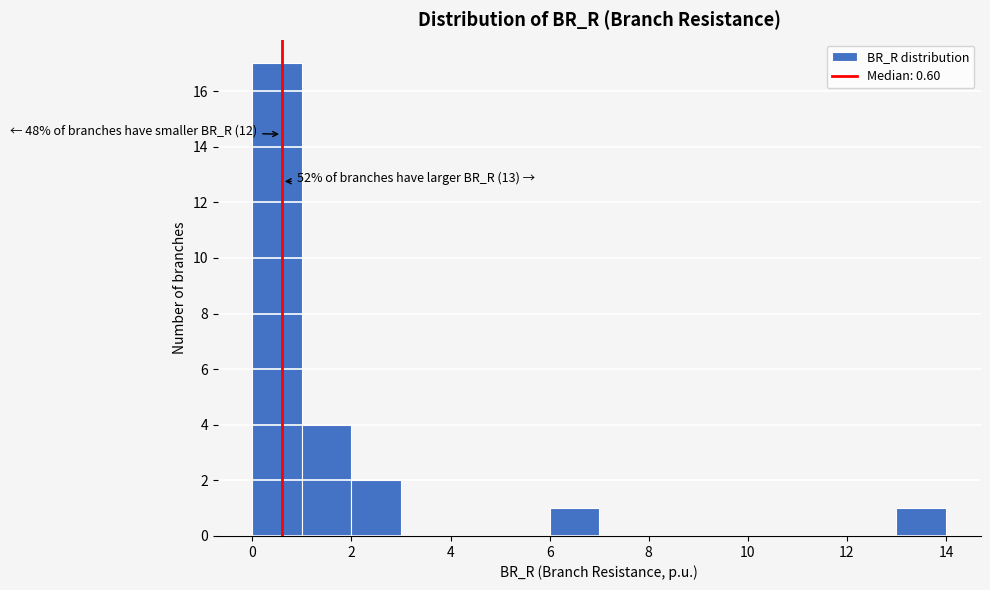

Over which range of the x-axis is the bar tallest?

0 to 1